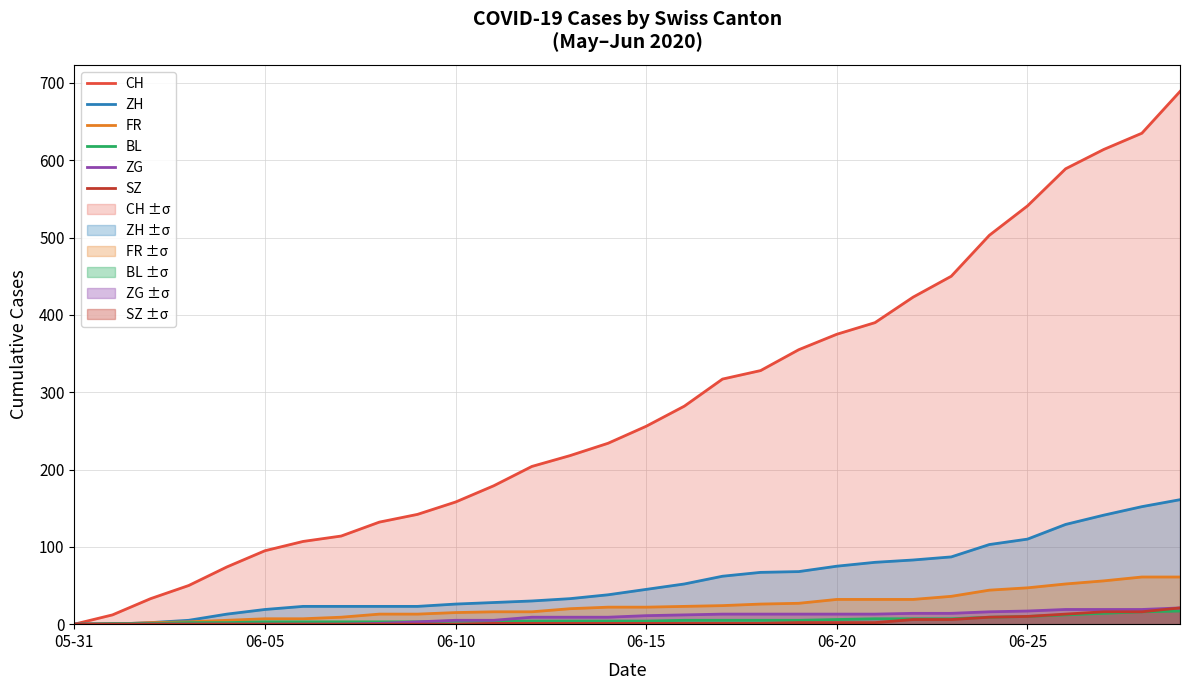

True or false: ZG and FR cross at least once.

False